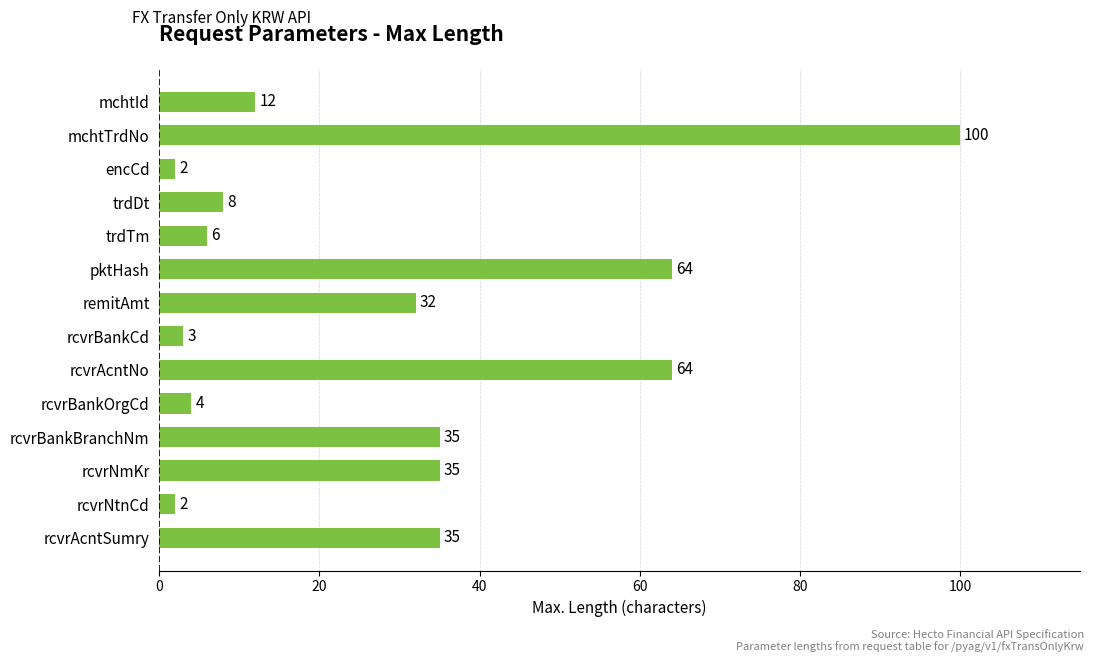

Which has a higher value, encCd or mchtTrdNo?

mchtTrdNo